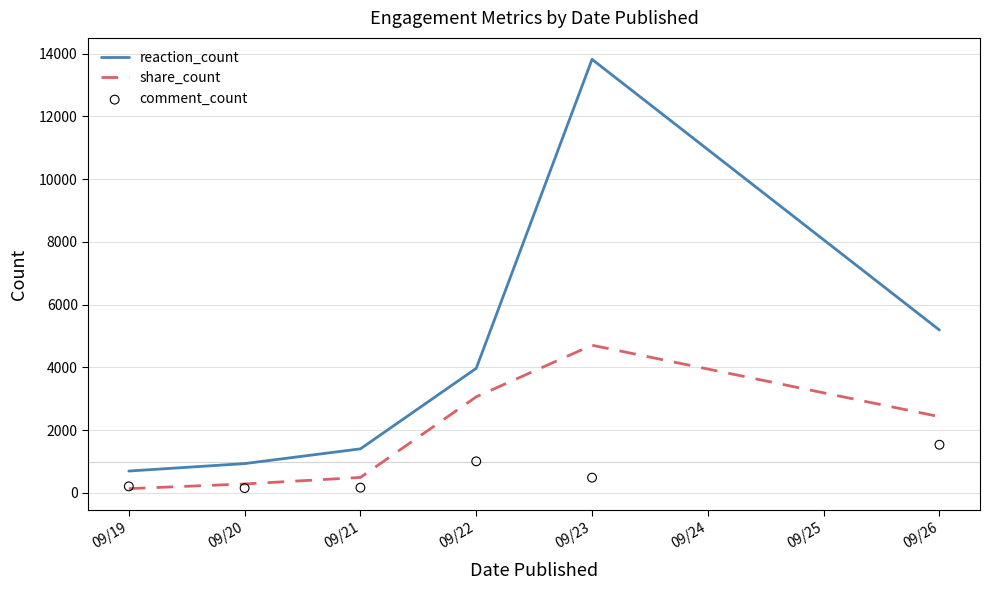

What are all the series names shown in the legend?

reaction_count, share_count, comment_count